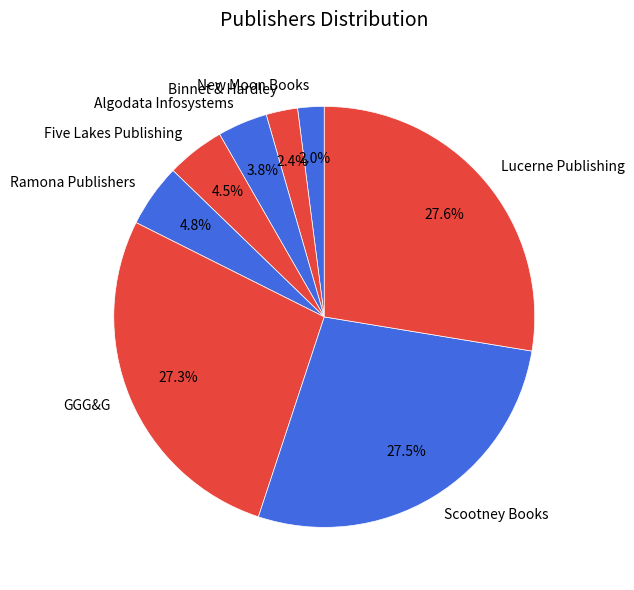

The New Moon Books slice represents 10% of the pie. True or false?

False